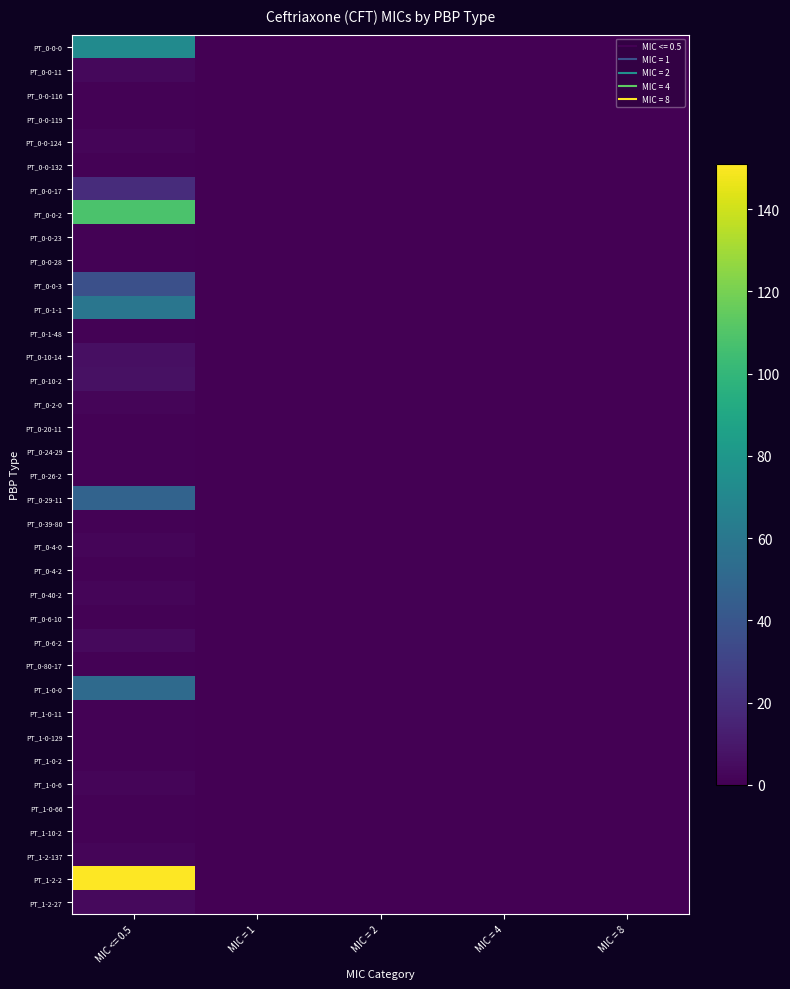

At which category is the sum across all series the highest?

MIC <= 0.5